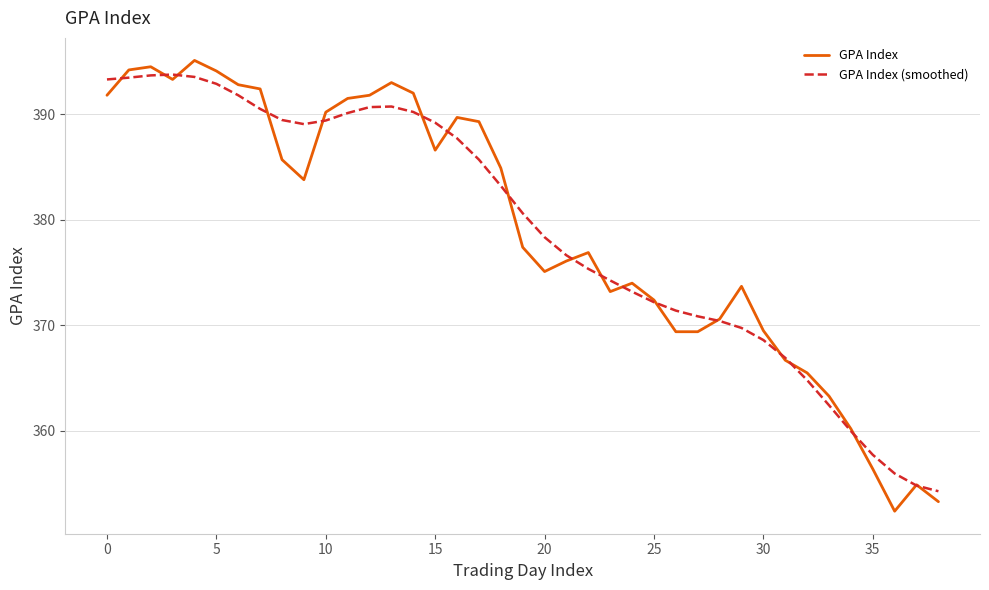

What is the minimum value shown in the chart?

352.4